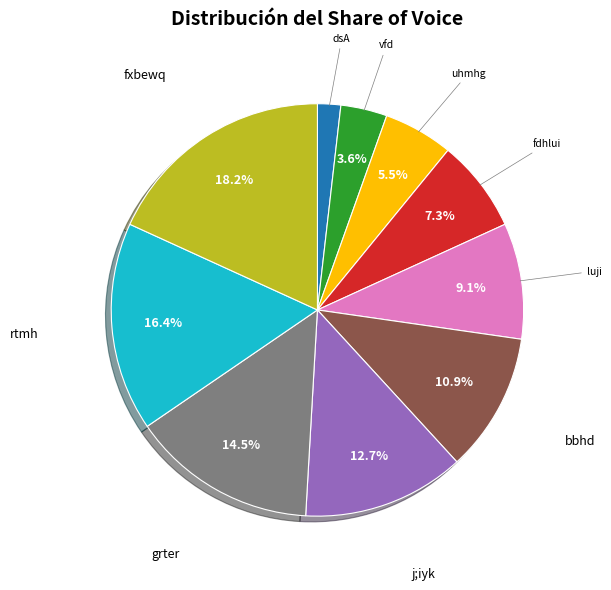

Is it true that fdhlui is 7% of the pie?

True